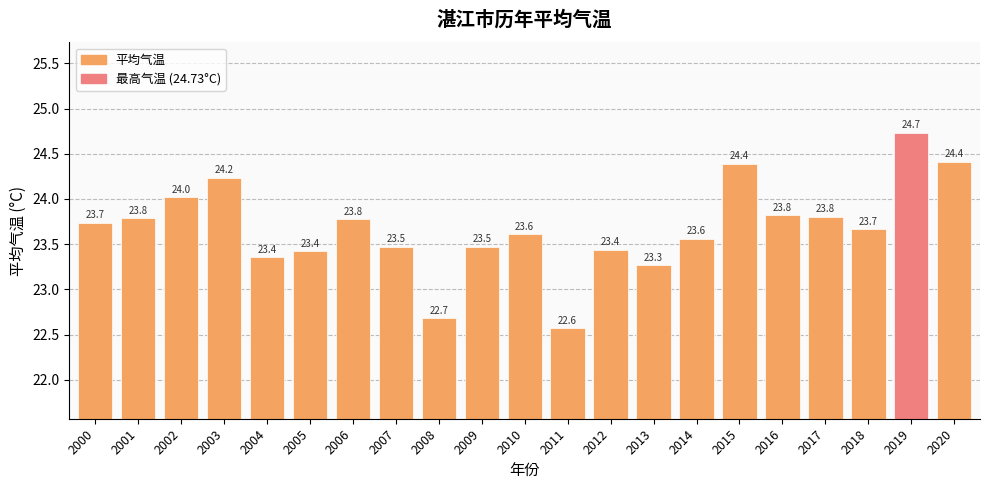

At which label is the value closest to 23?

2013